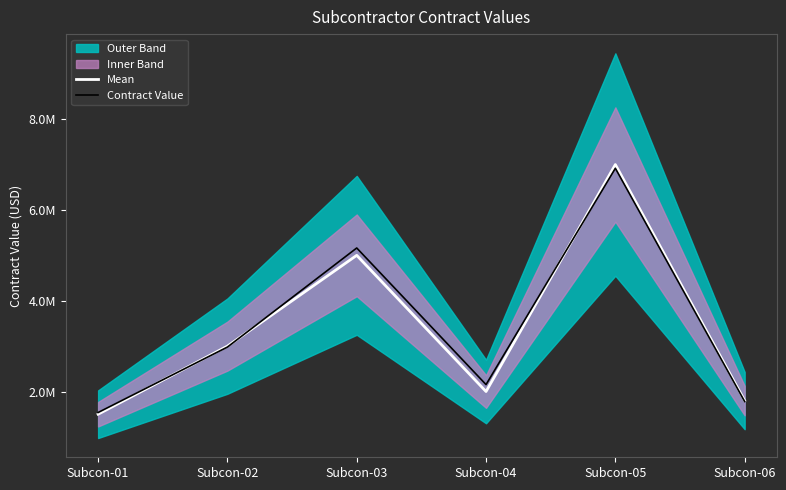

The value of Contract Value at Subcon-02 is 2979260.4. True or false?

True